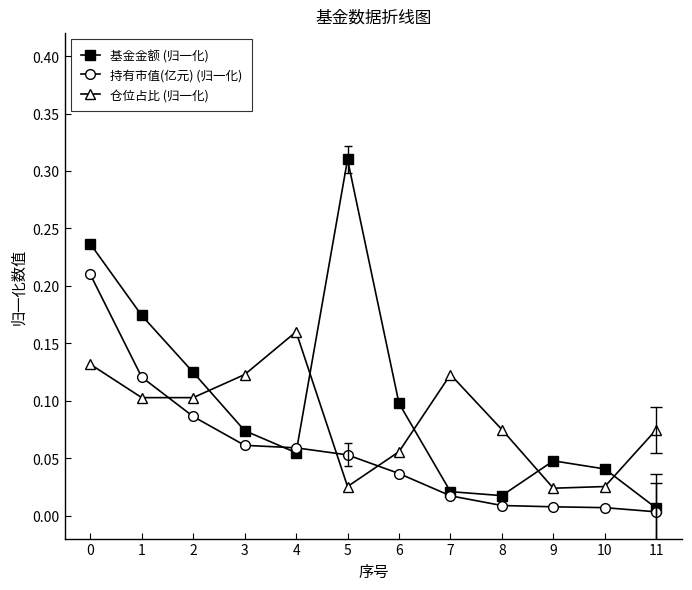

True or false: 基金金额 (归一化) has more than 2 points higher than both neighbors.

False